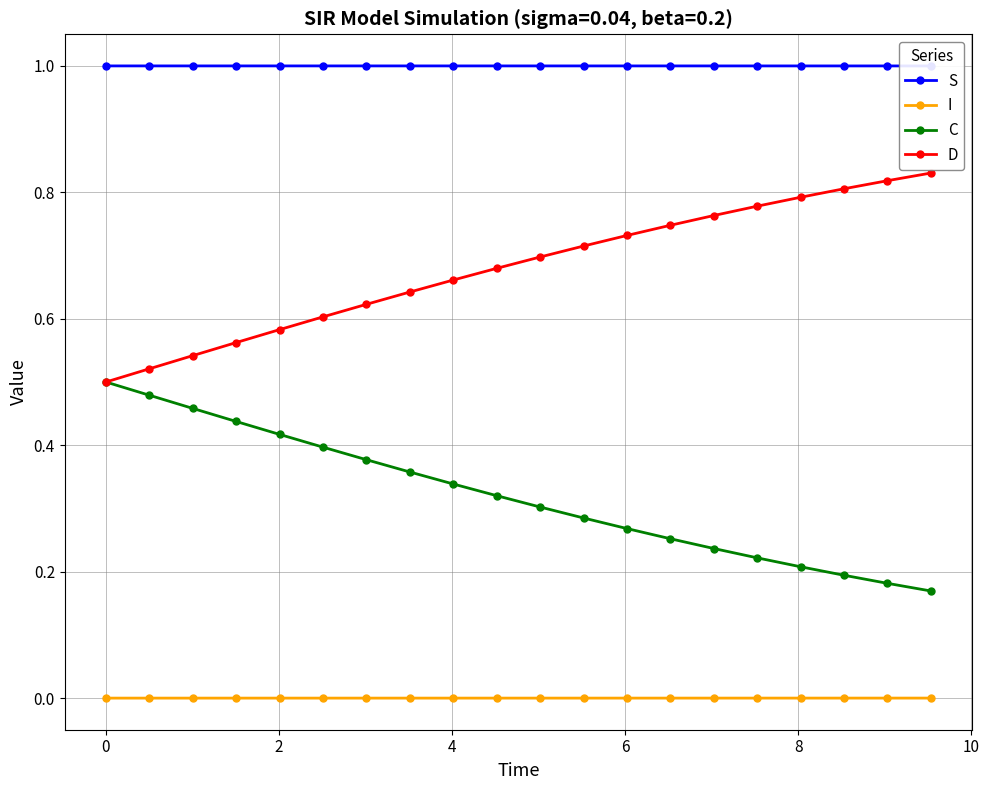

What are all the series names shown in the legend?

S, I, C, D